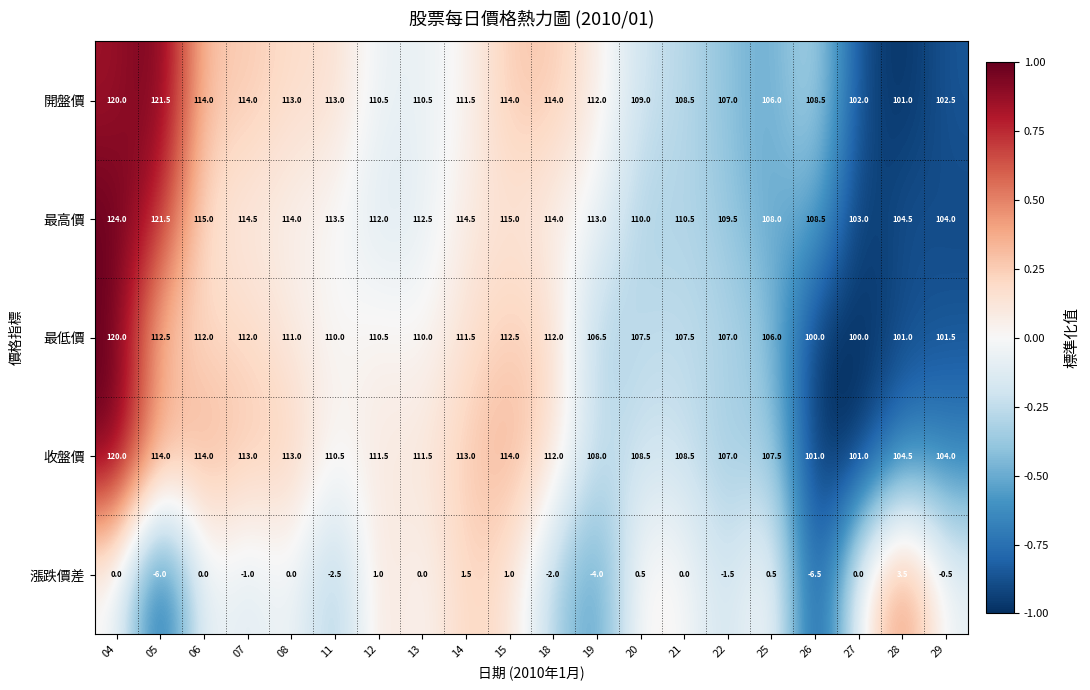

The value of 最低價 at 07 is 70.3. True or false?

False